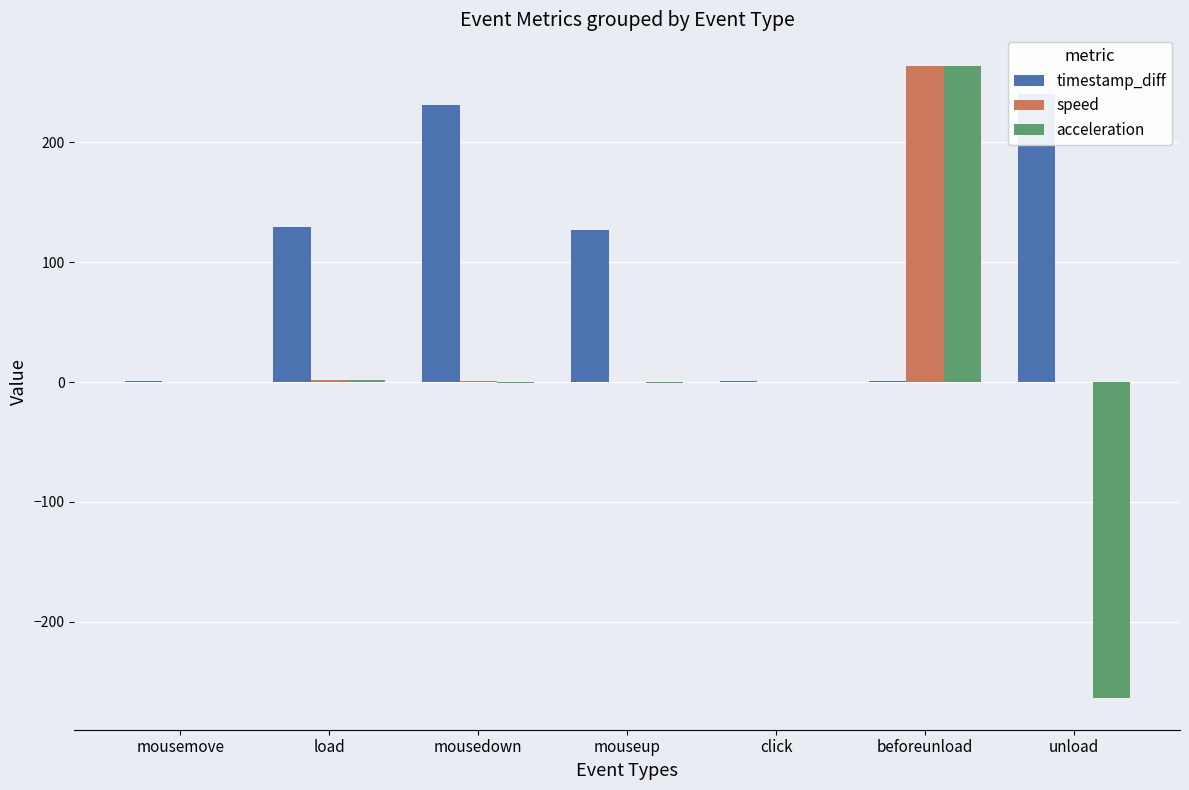

At how many categories does at least one series exceed -241?

7